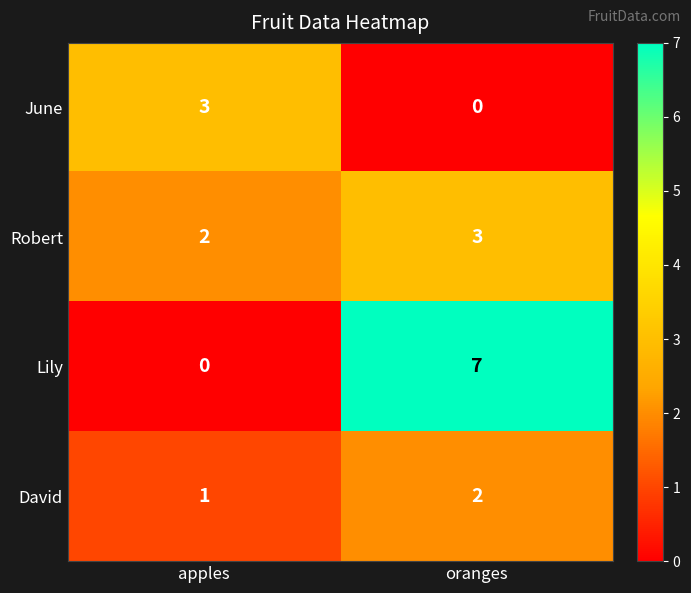

What is the sum of all Lily values?

7